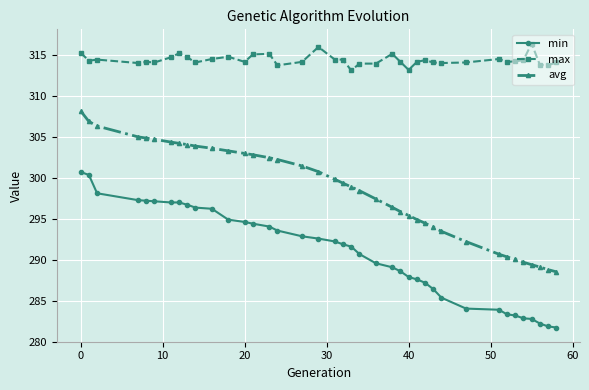

What is the value of the max point at the 37th from the left?

313.8